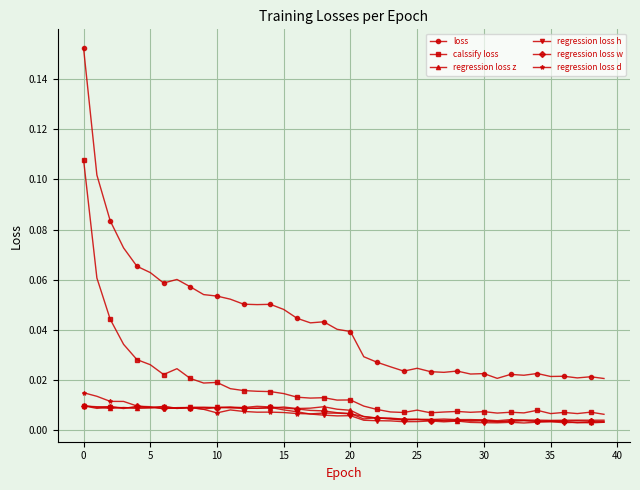

At how many categories does at least one series exceed 0?

40